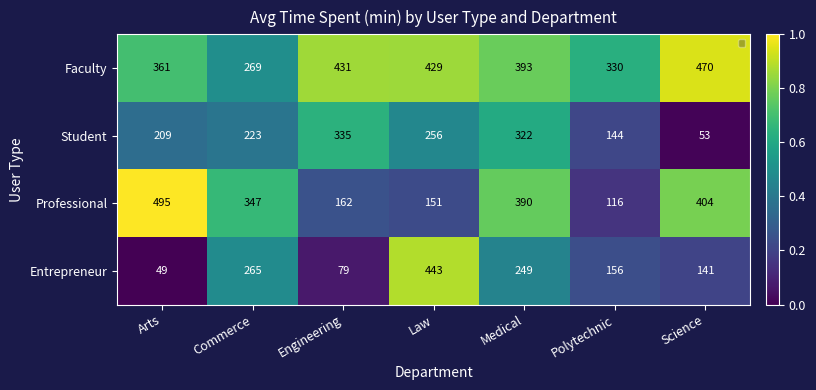

What is the total value across all series at Engineering?

1007